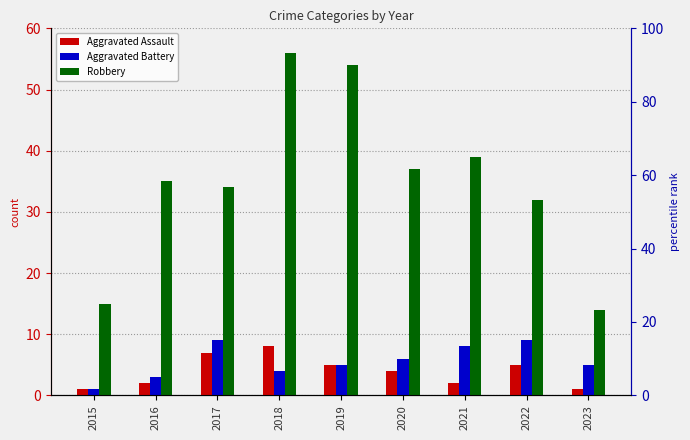

At which label does Aggravated Assault first exceed 4?

2017